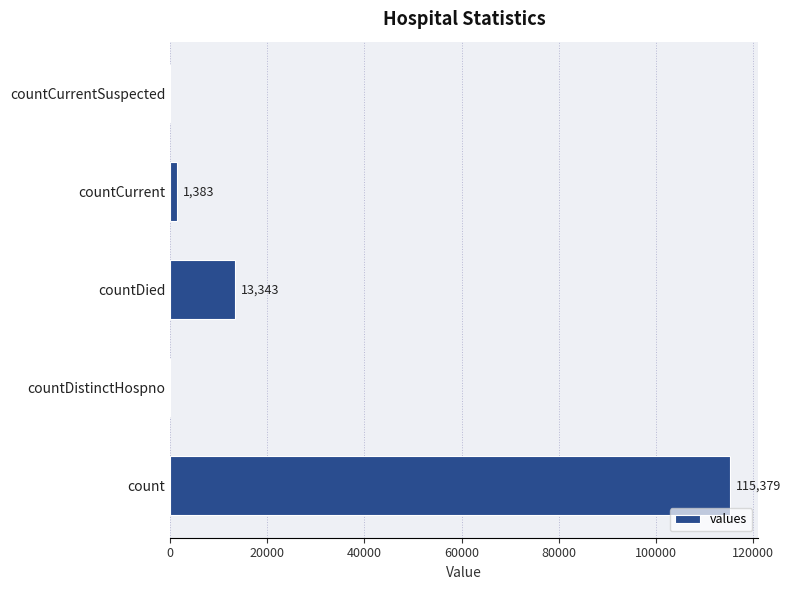

Which category has the highest value across all series?

count